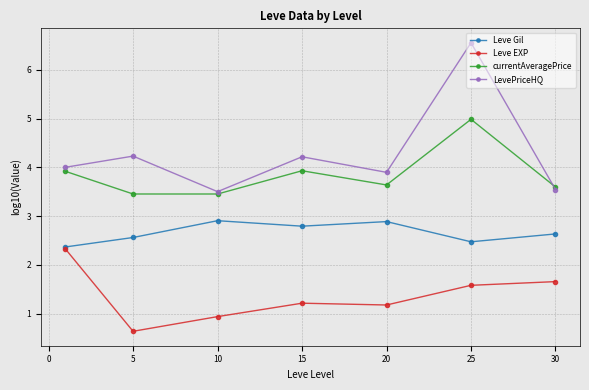

What is the highest value of the currentAveragePrice series?

5.0